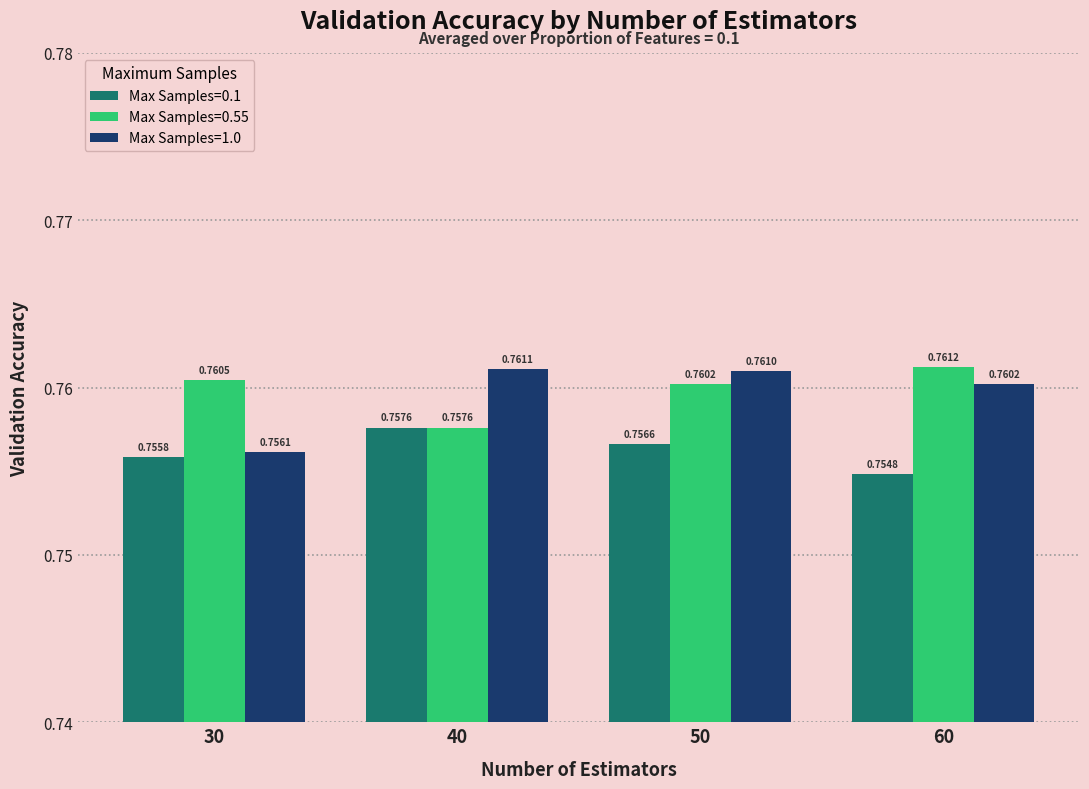

Which series has the largest range (max minus min)?

Max Samples=1.0